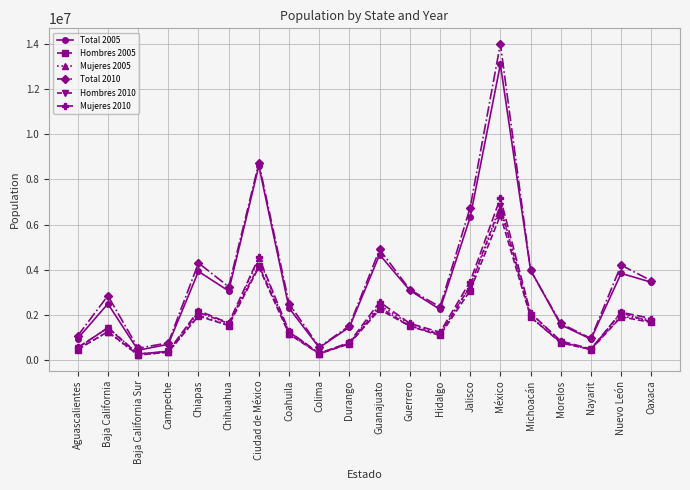

Which series has the largest range (max minus min)?

Total 2010